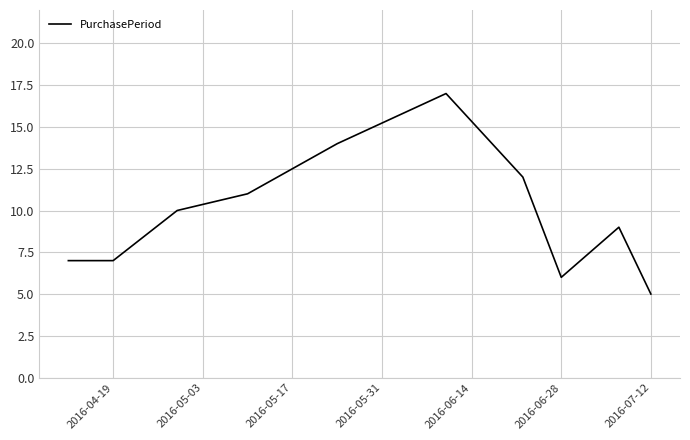

What is the difference between the maximum and minimum values?

12